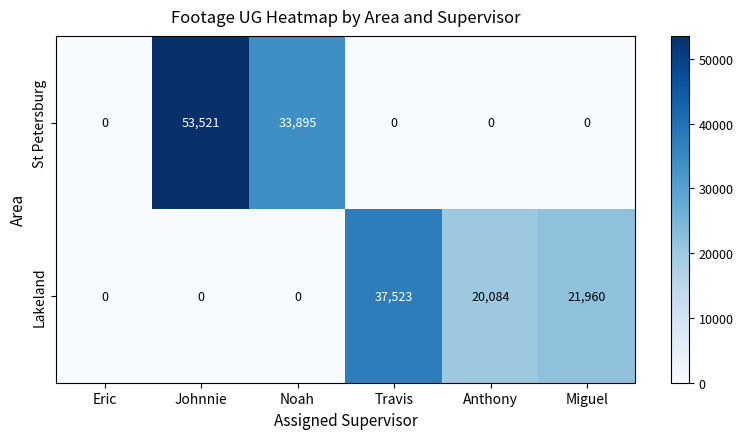

At how many categories does at least one series exceed 26132?

3